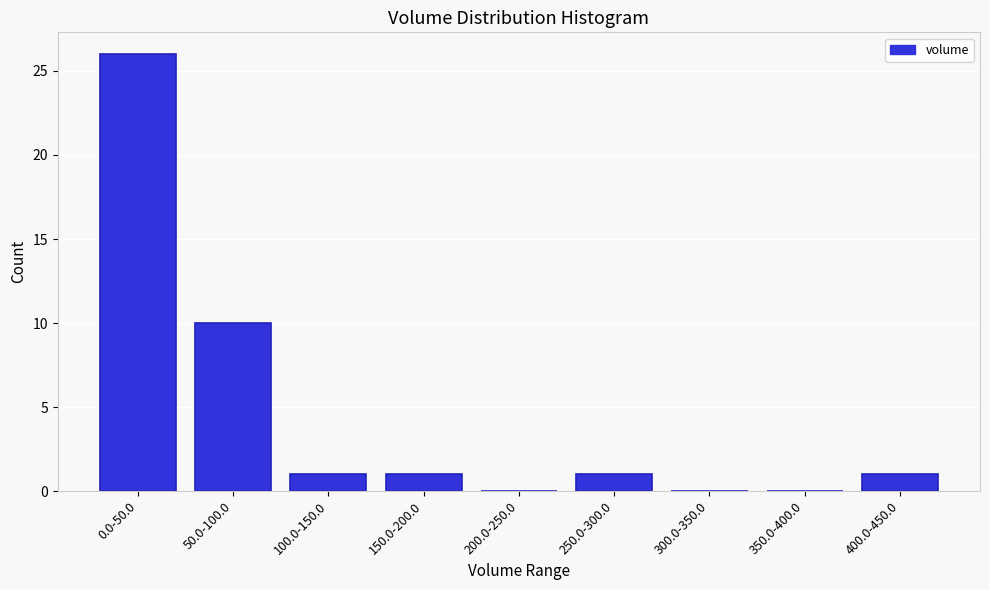

Reading left to right, transcribe all the data shown in this chart.

0.0-50.0=26	50.0-100.0=10	100.0-150.0=1	150.0-200.0=1	200.0-250.0=0	250.0-300.0=1	300.0-350.0=0	350.0-400.0=0	400.0-450.0=1